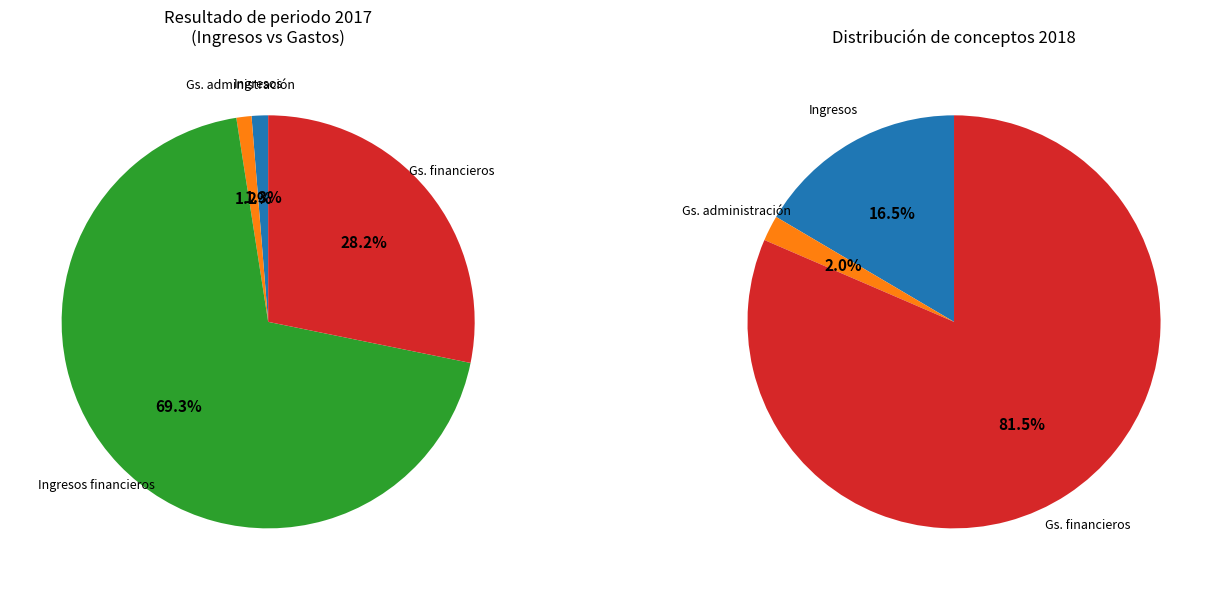

Approximately how many times larger is the value at Gastos financieros compared to Ingresos financieros?

0.4